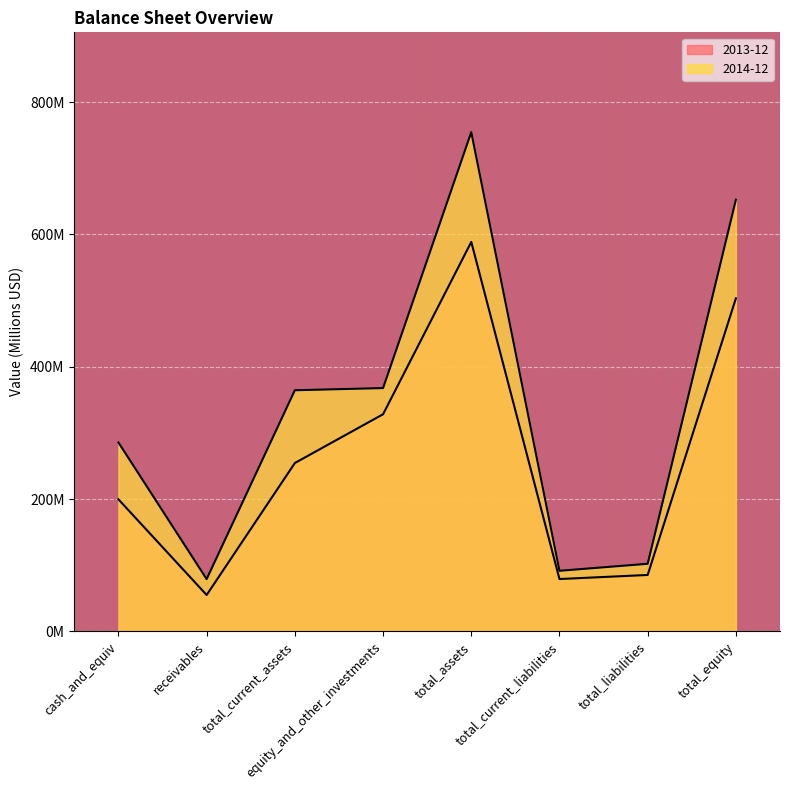

Which series has the largest range (max minus min)?

2014-12